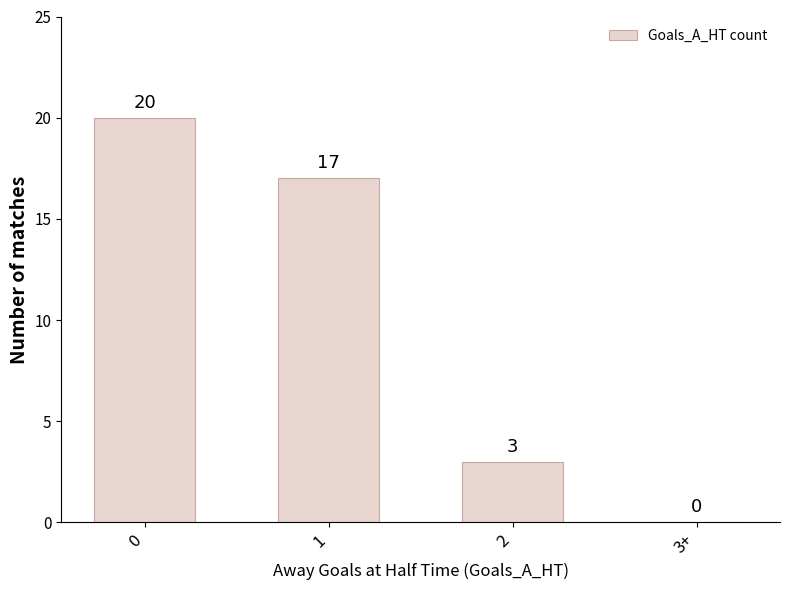

Does the chart contain stacked bars?

No